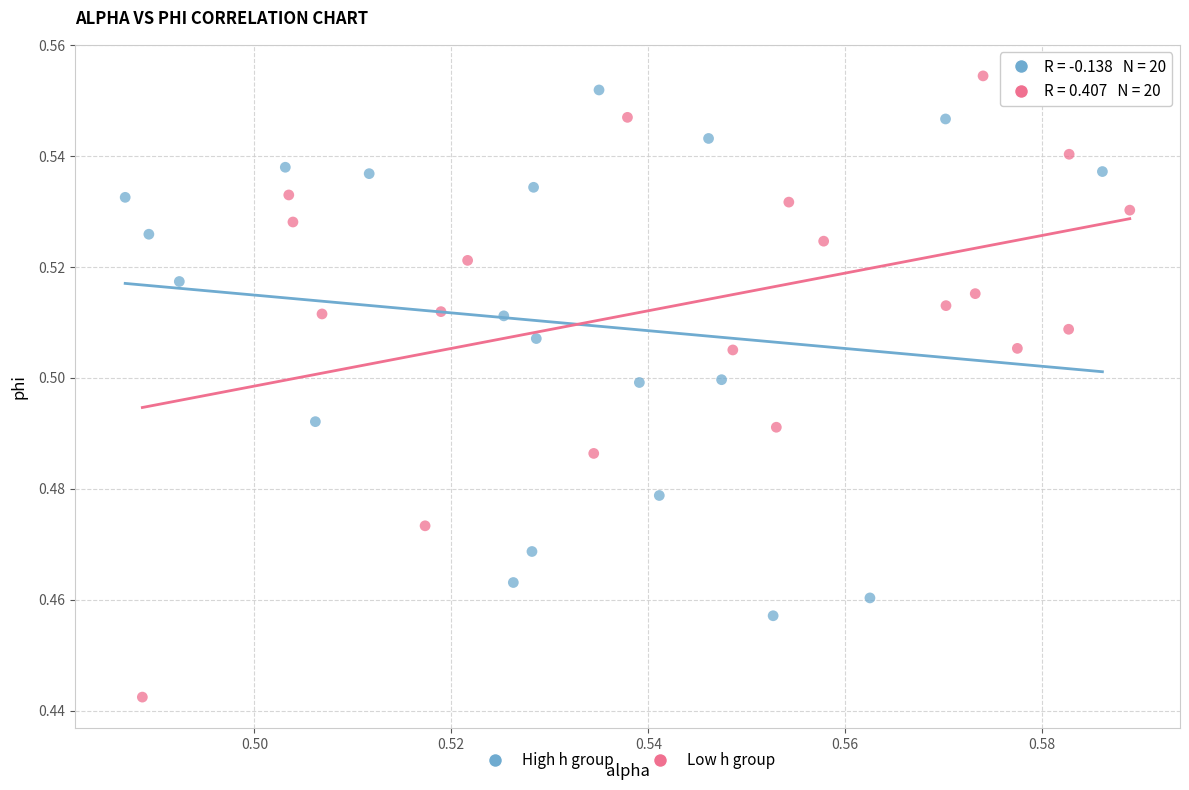

Which series has the widest spread of Y values?

Low h group